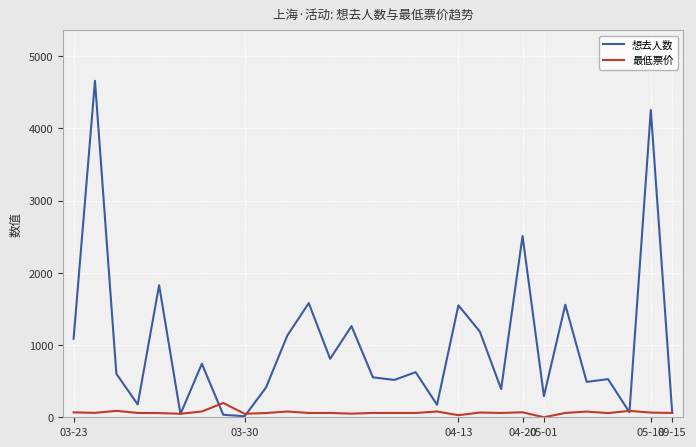

Rank the series by their maximum value, from lowest to highest.

最低票价, 想去人数